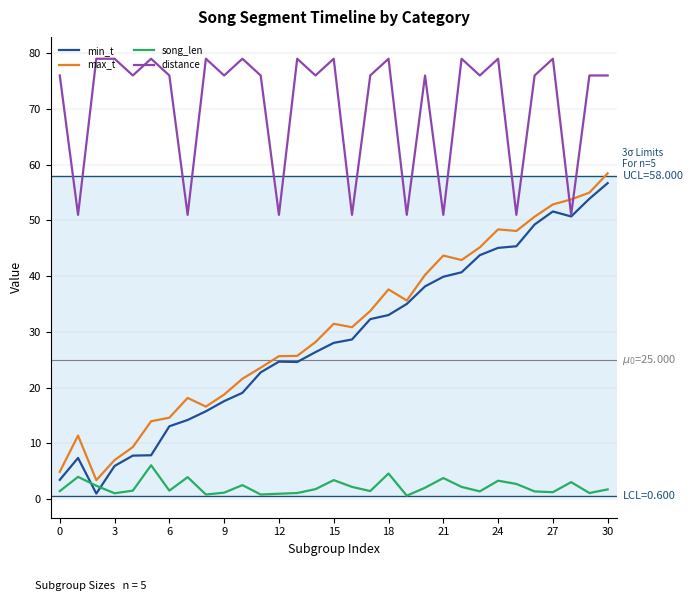

How many times do song_len and min_t cross each other?

2